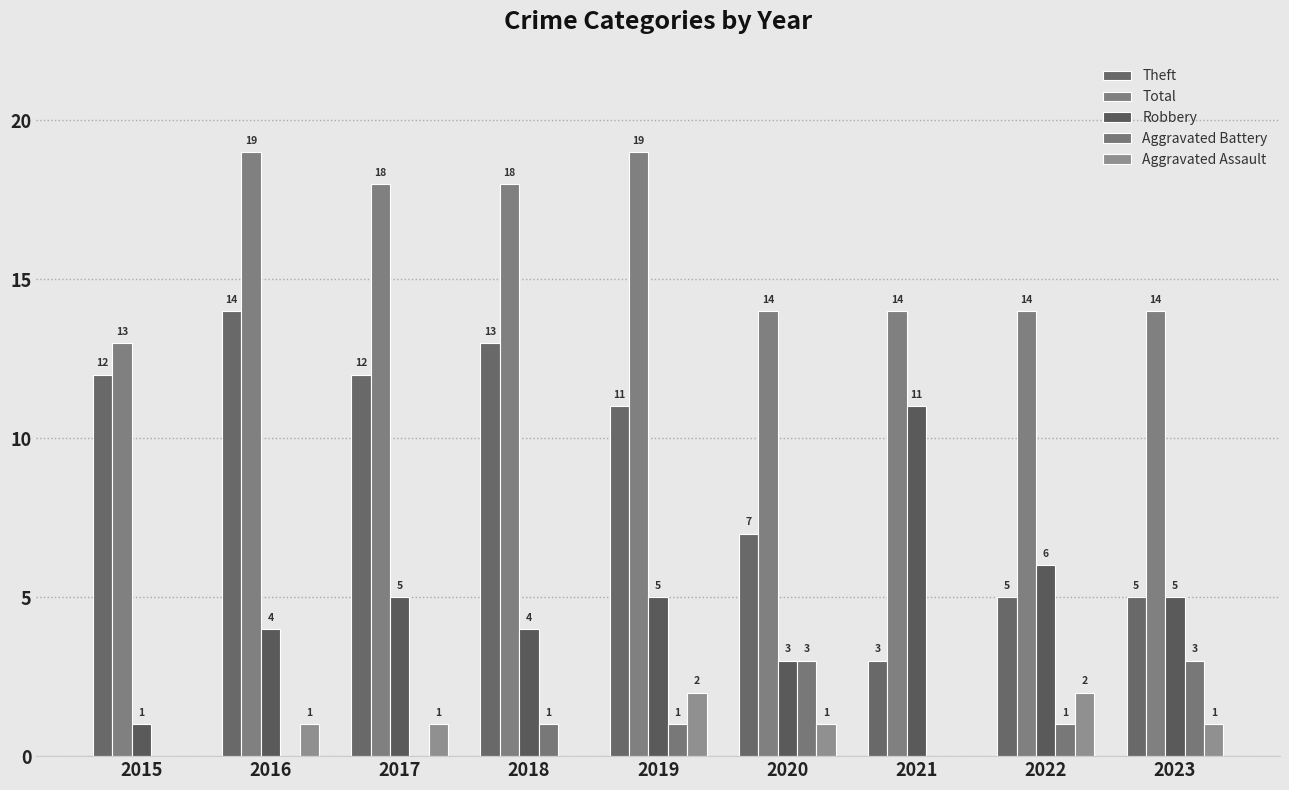

Is it true that Aggravated Assault equals 2 at 2016?

False